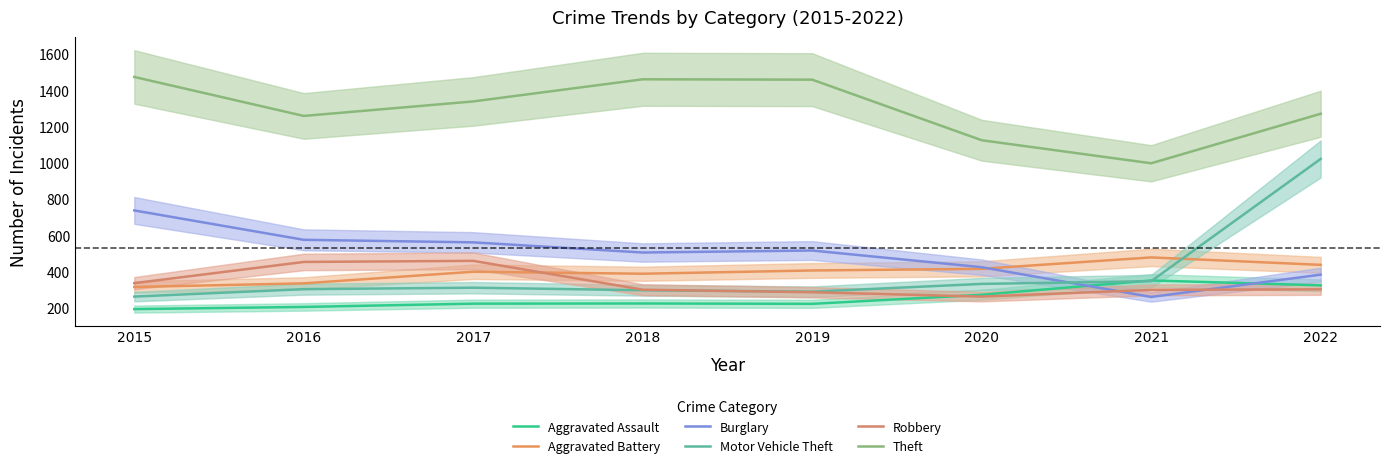

Between 2017 and 2018, which series saw the biggest shift?

Robbery